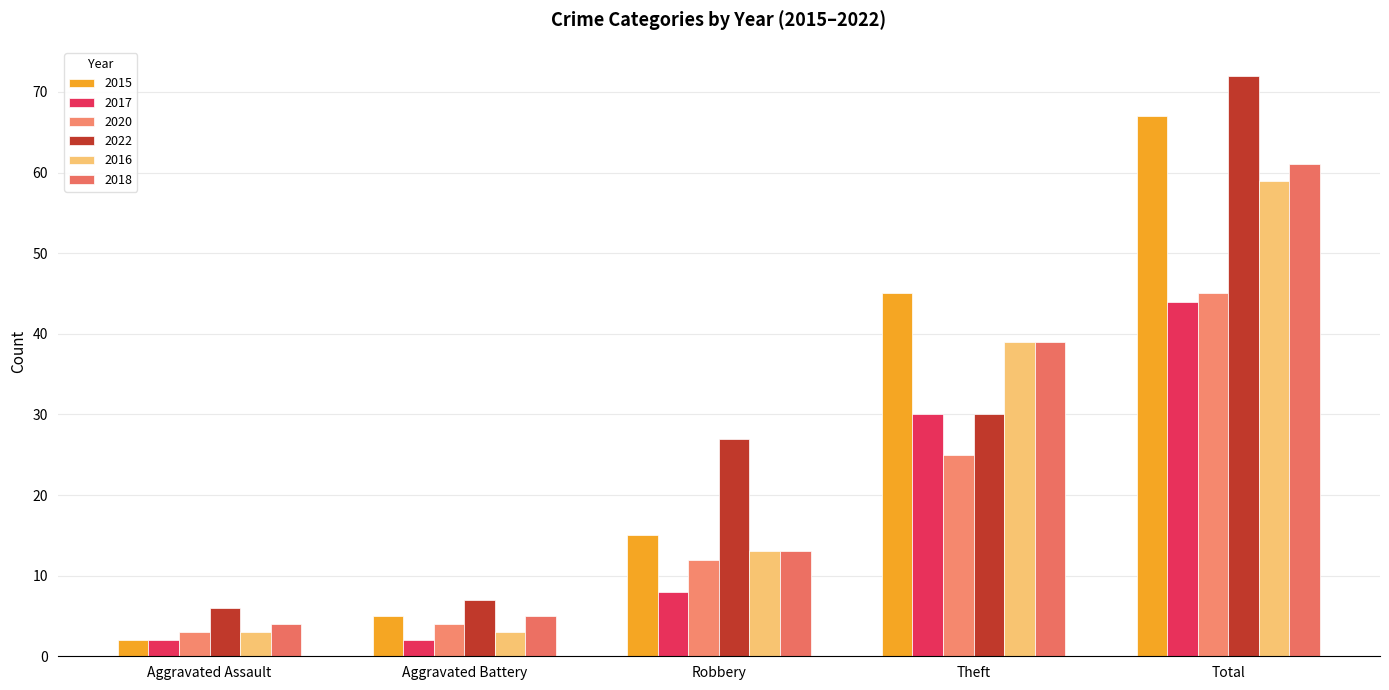

At which category is the sum across all series the highest?

Total